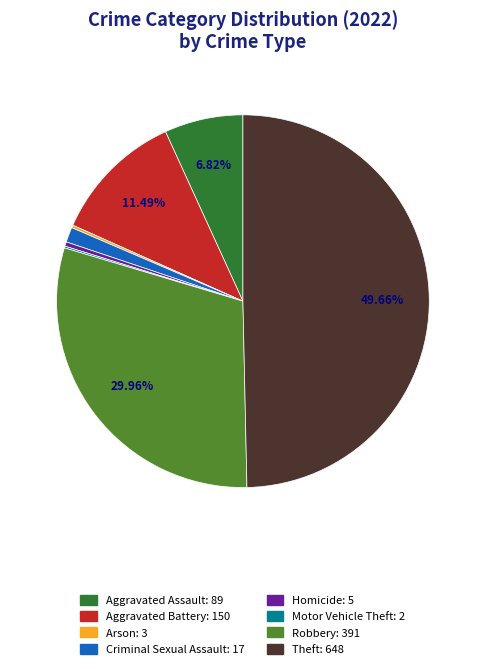

Approximately how many times larger is the value at Aggravated Assault compared to Robbery?

0.2